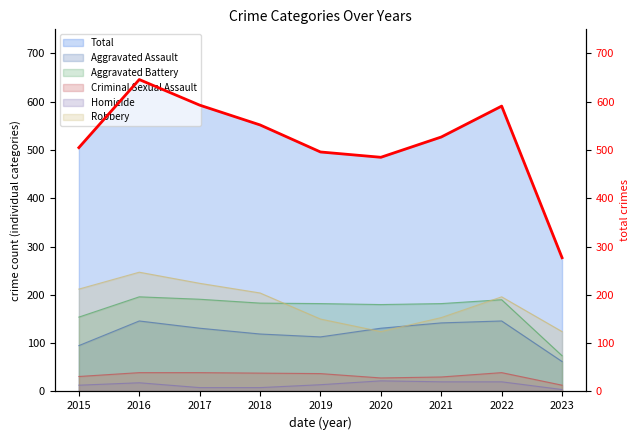

Approximately how many times larger is the value at 2021 compared to 2022?

0.9